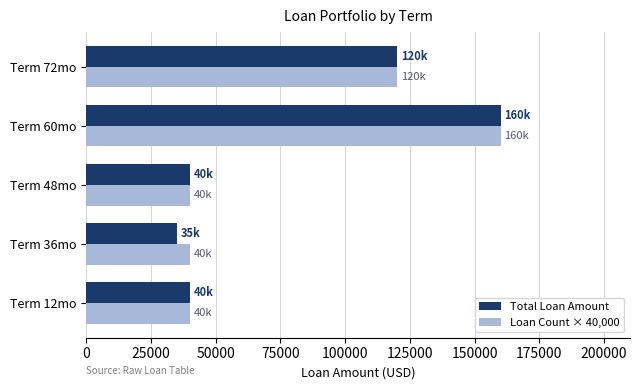

The value of Loan Count × 40,000 at Term 48mo is 40000. True or false?

True